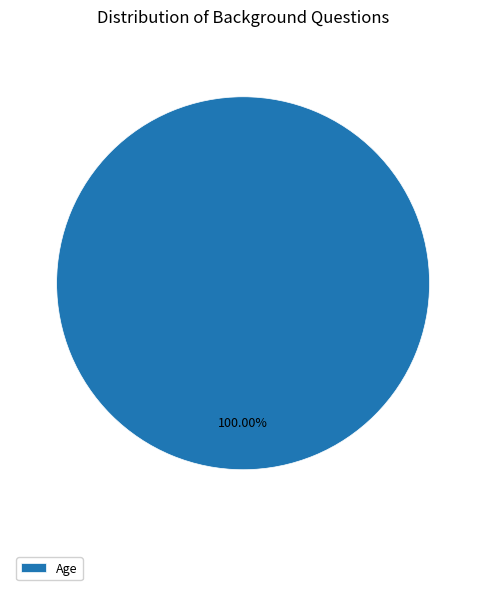

Rank the categories by value from highest to lowest.

Age